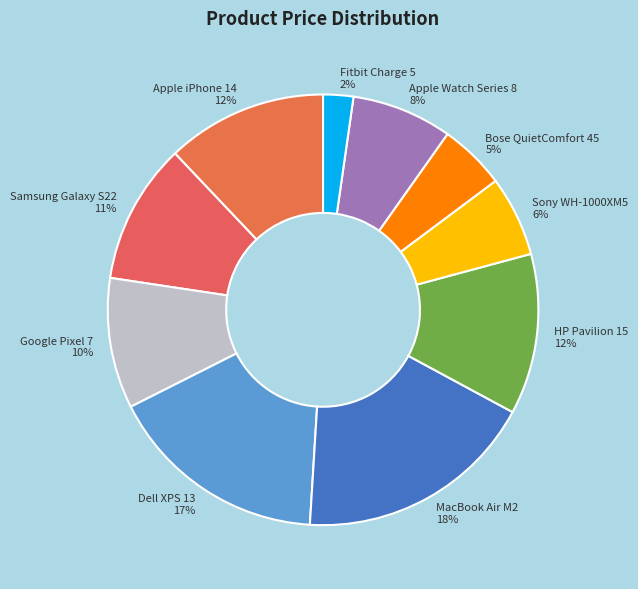

Which has a higher value, Apple iPhone 14 or Google Pixel 7?

Apple iPhone 14